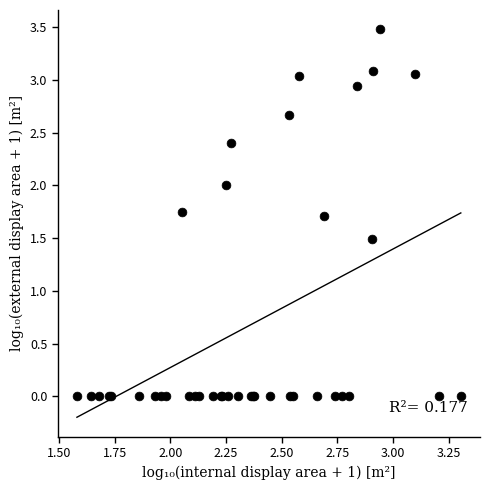

What Y value in the scatter plot is closest to 1?

1.5